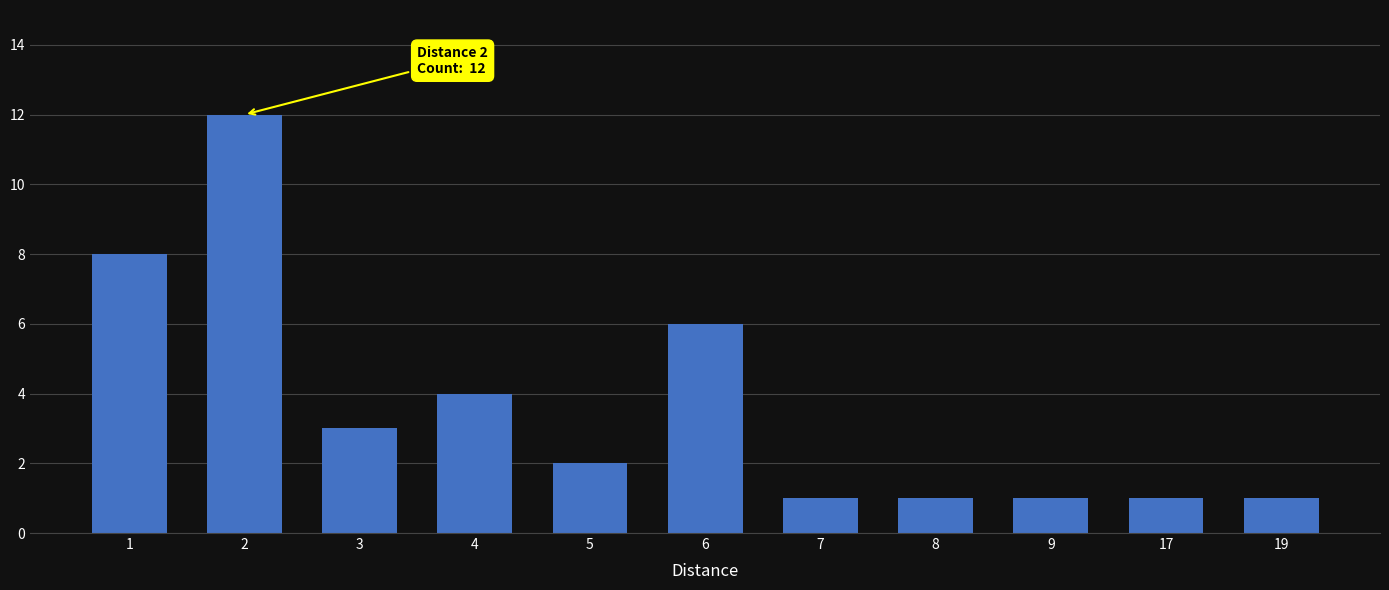

Reading right to left, extract all data points from this chart.

1	1	1	1	1	6	2	4	3	12	8